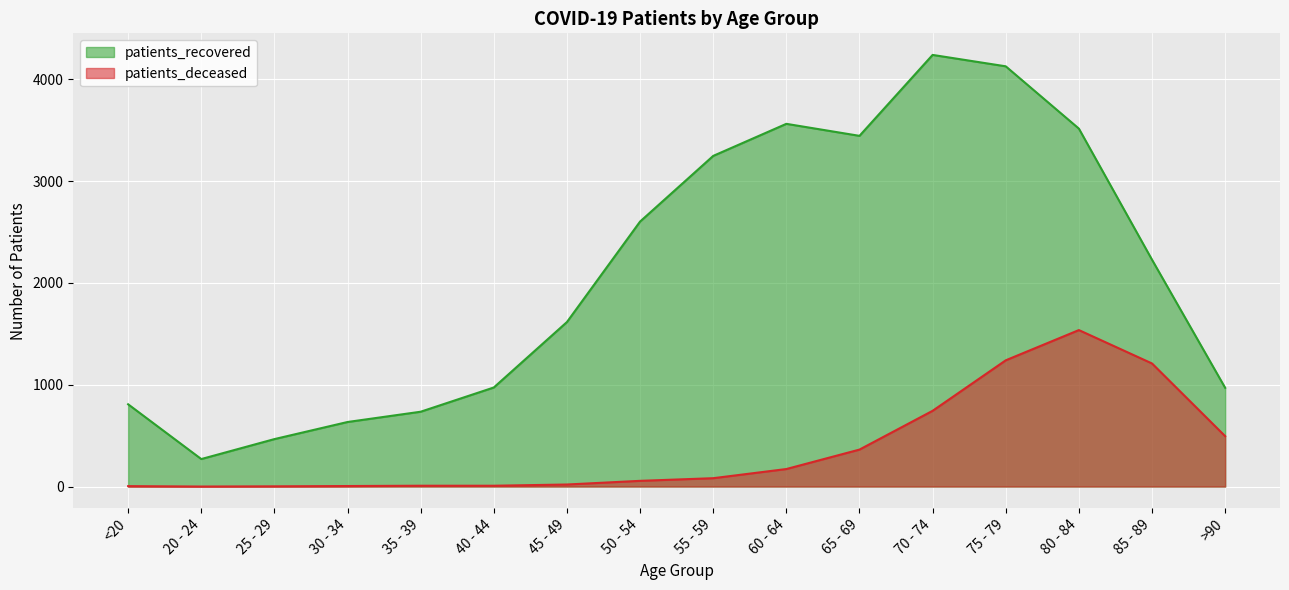

True or false: patients_deceased and patients_recovered intersect in this chart.

False